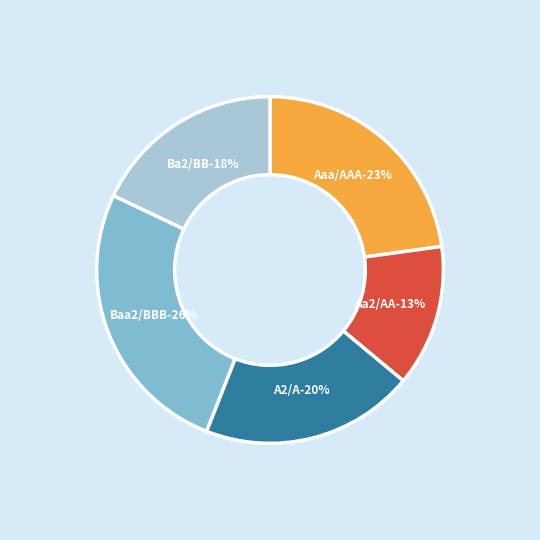

Between A2/A and Ba2/BB, which is larger?

A2/A